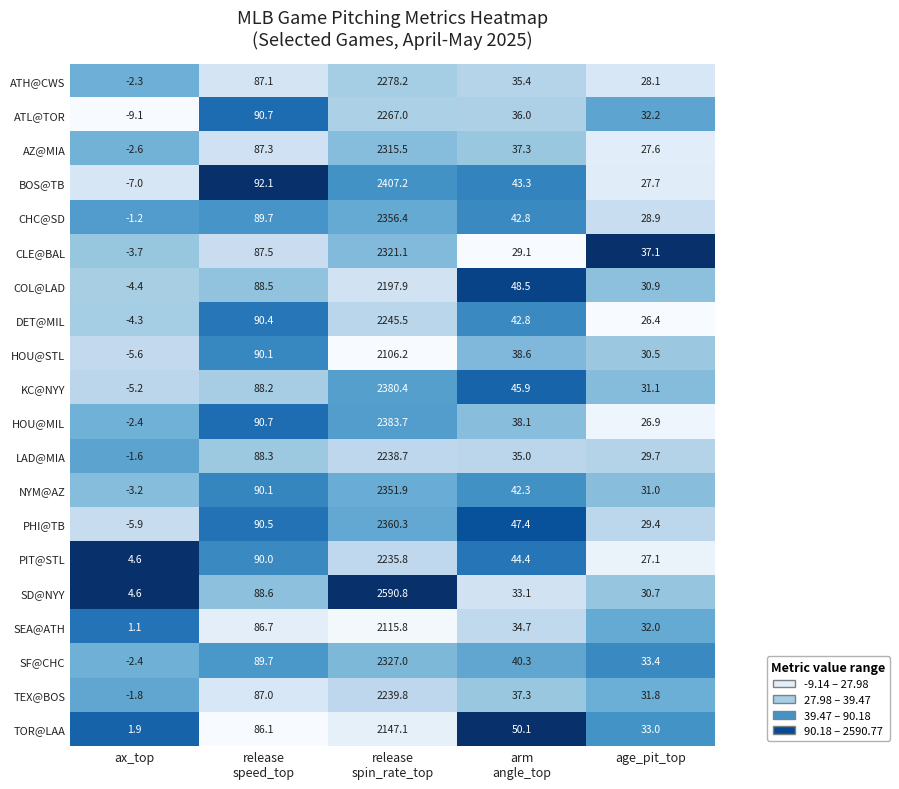

Which category has the lowest value in the DET@MIL series?

ax_top